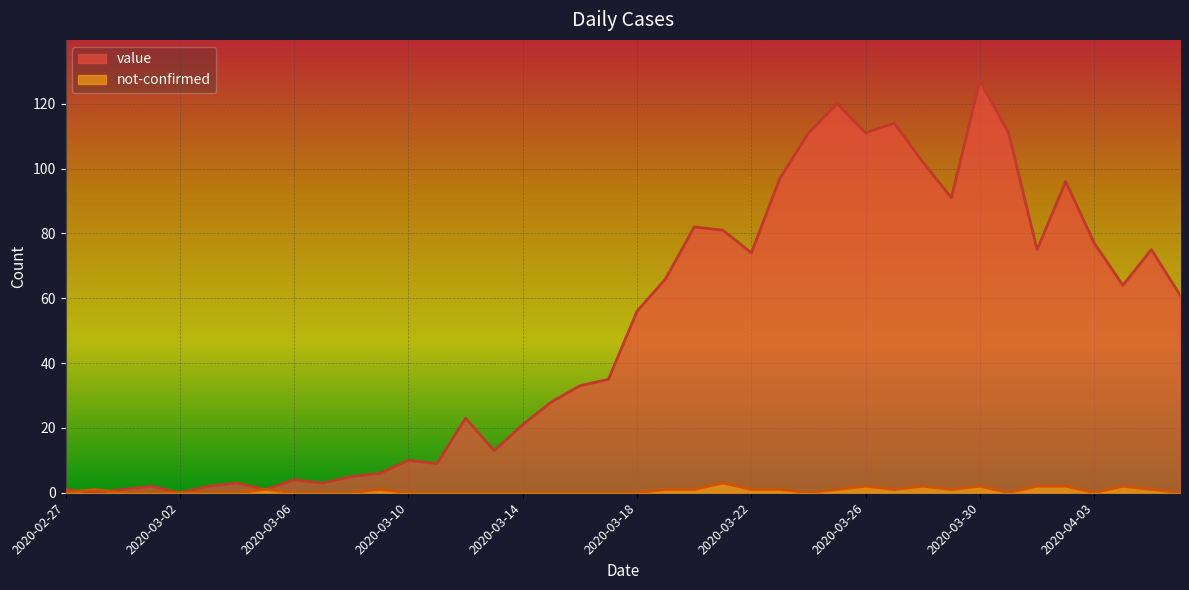

What is the difference between the highest and lowest values at 2020-02-27?

1